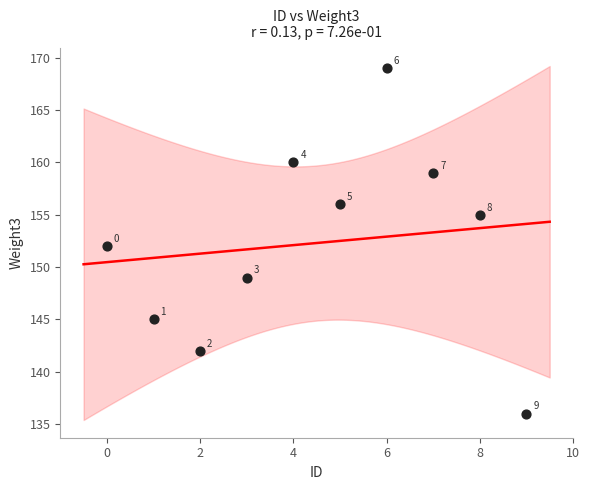

What is the range of Y values (max minus min)?

33